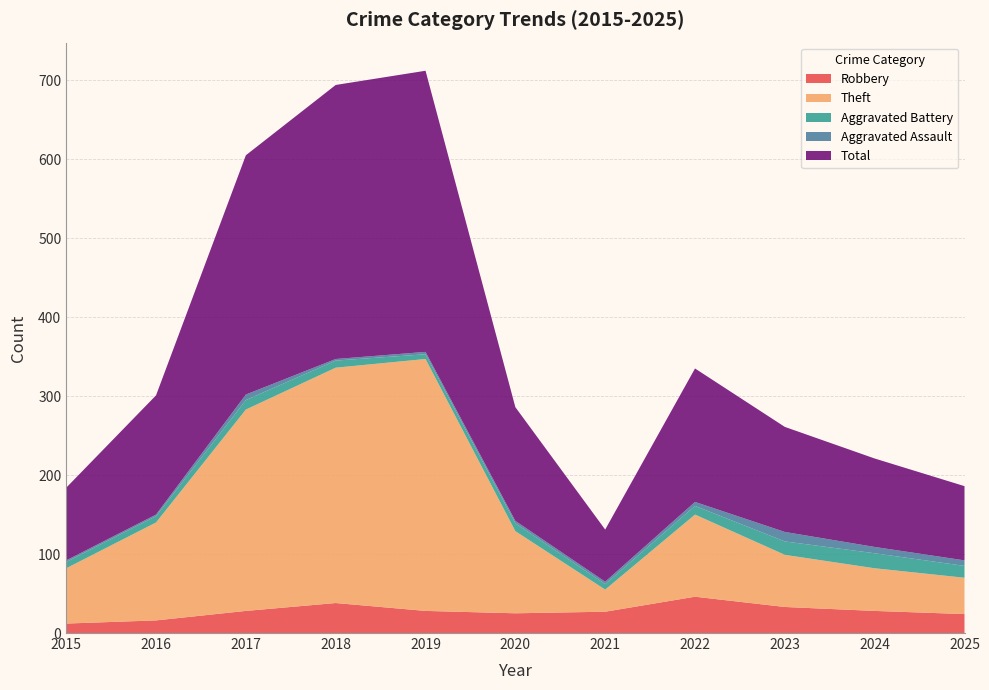

Reading left to right, what are all the values shown in this chart?

Robbery: 2015=12	2016=16	2017=28	2018=38	2019=28	2020=25	2021=27	2022=46	2023=33	2024=28	2025=24
Theft: 2015=70	2016=124	2017=255	2018=298	2019=319	2020=104	2021=28	2022=104	2023=66	2024=54	2025=46
Aggravated Battery: 2015=8	2016=8	2017=12	2018=9	2019=6	2020=10	2021=7	2022=11	2023=17	2024=19	2025=15
Aggravated Assault: 2015=2	2016=2	2017=7	2018=2	2019=3	2020=3	2021=3	2022=5	2023=12	2024=8	2025=7
Total: 2015=92	2016=151	2017=303	2018=347	2019=356	2020=144	2021=66	2022=169	2023=133	2024=112	2025=94